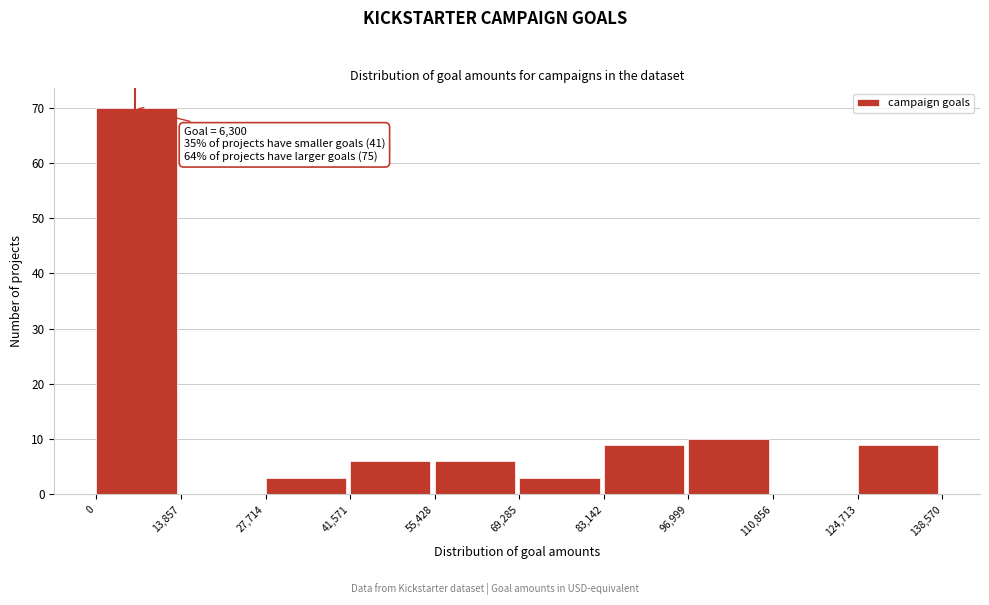

Over which range of the x-axis is the bar tallest?

0 to 13,857